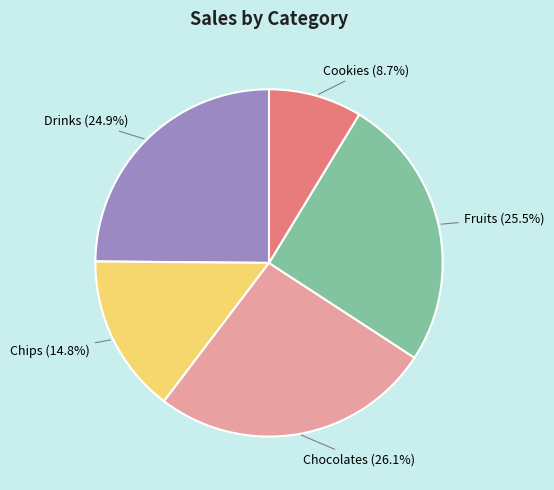

Rank the categories by value from highest to lowest.

Chocolates, Fruits, Drinks, Chips, Cookies